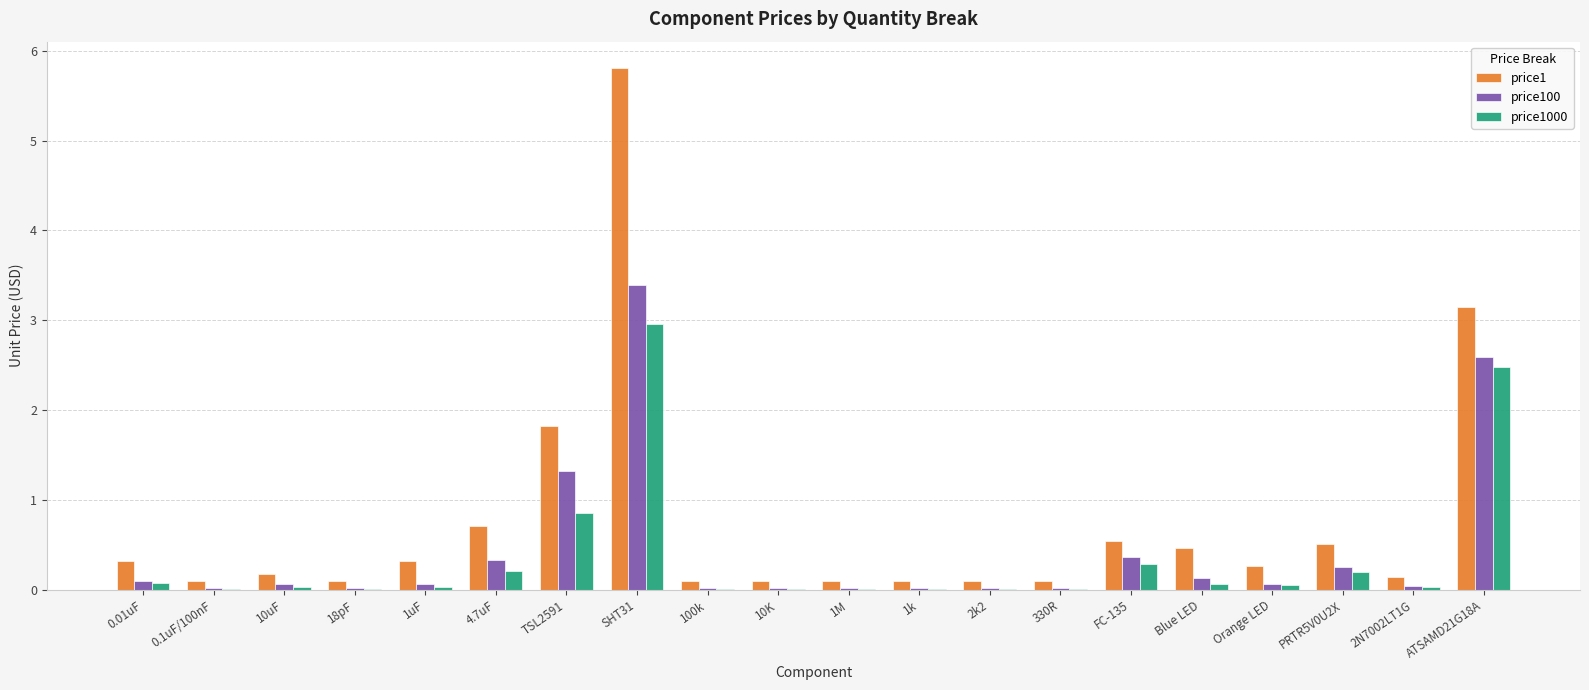

What is the total value across all series at SHT31?

12.2